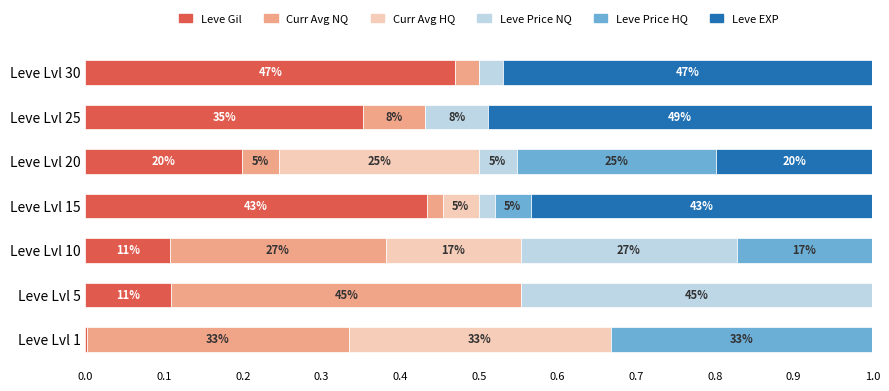

What are all the series names shown in the legend?

Leve Gil, Curr Avg NQ, Curr Avg HQ, Leve Price NQ, Leve Price HQ, Leve EXP